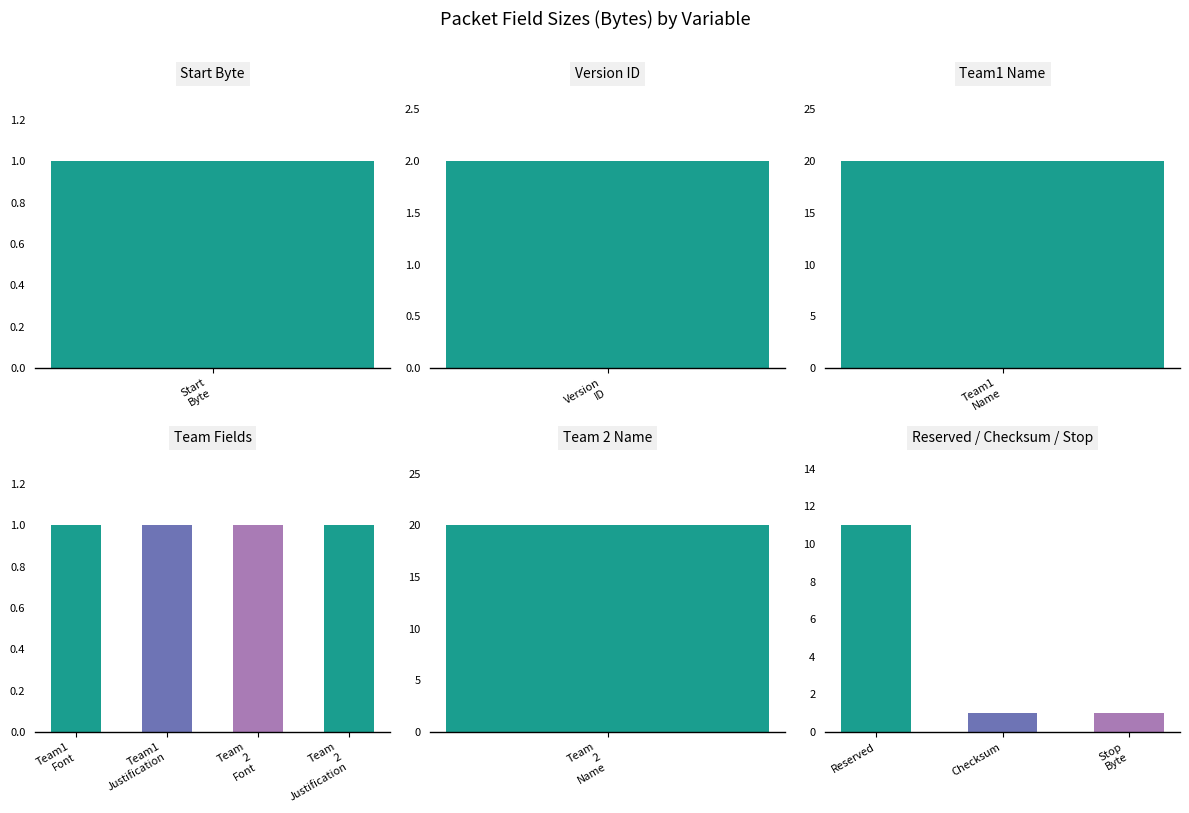

How many distinct data groups are displayed?

1